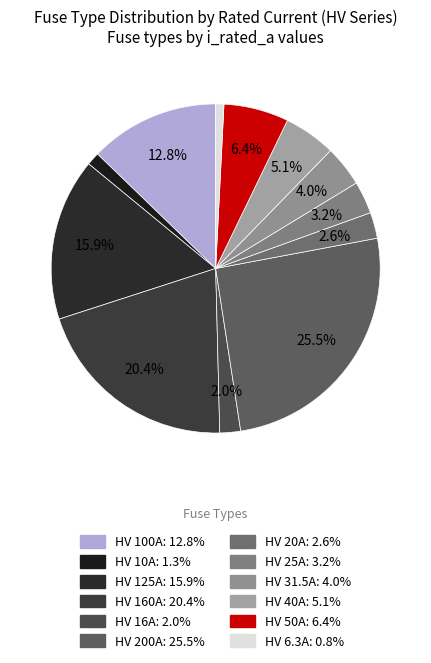

Count the number of slices in the pie.

12